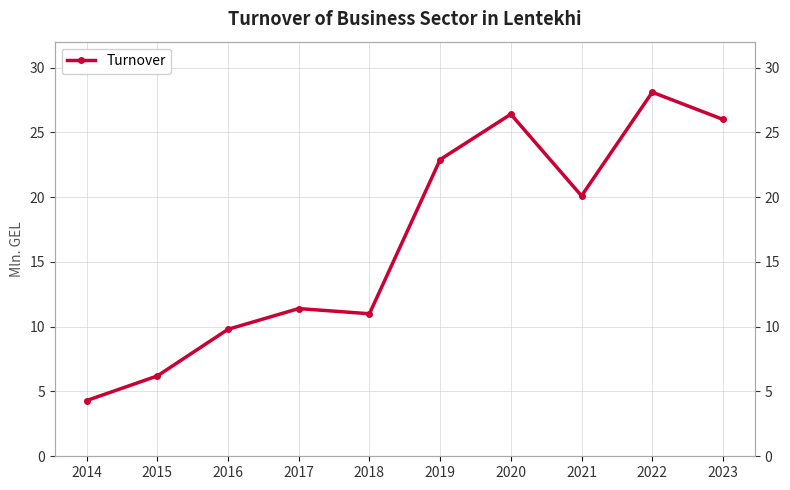

How many lines are shown in the chart?

1